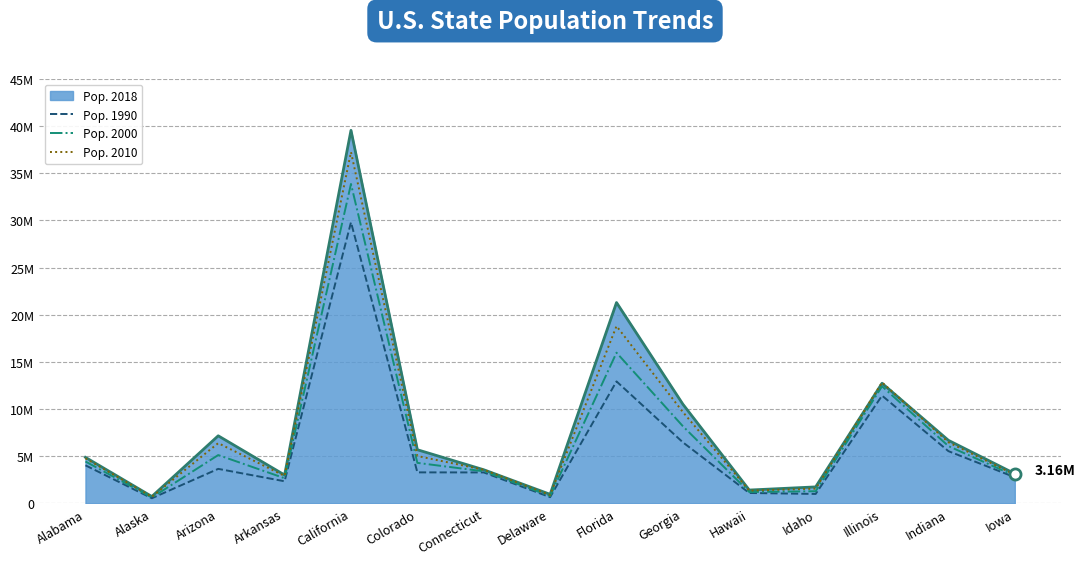

At which category does Pop. 2000 reach its first local peak?

Arizona